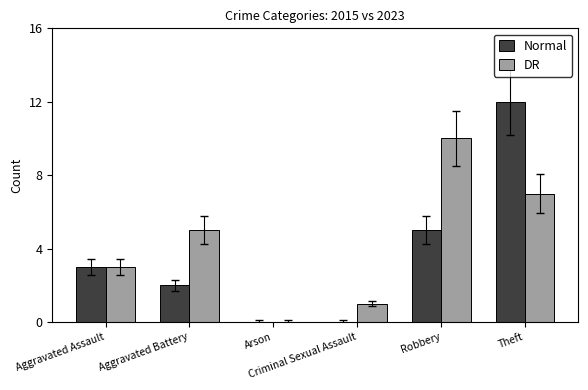

Reading right to left, extract all data points from this chart.

Normal: Theft=12	Robbery=5	Criminal Sexual Assault=0	Arson=0	Aggravated Battery=2	Aggravated Assault=3
DR: Theft=7	Robbery=10	Criminal Sexual Assault=1	Arson=0	Aggravated Battery=5	Aggravated Assault=3